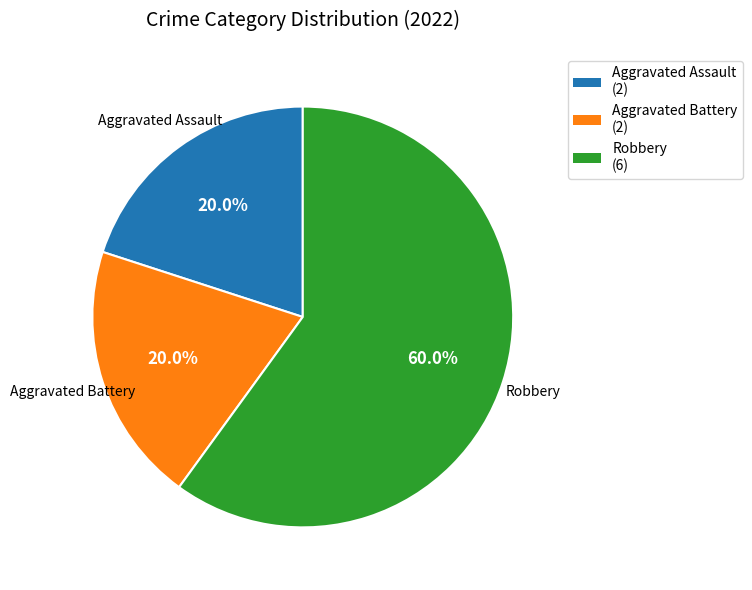

Is there a majority slice in this chart?

Yes